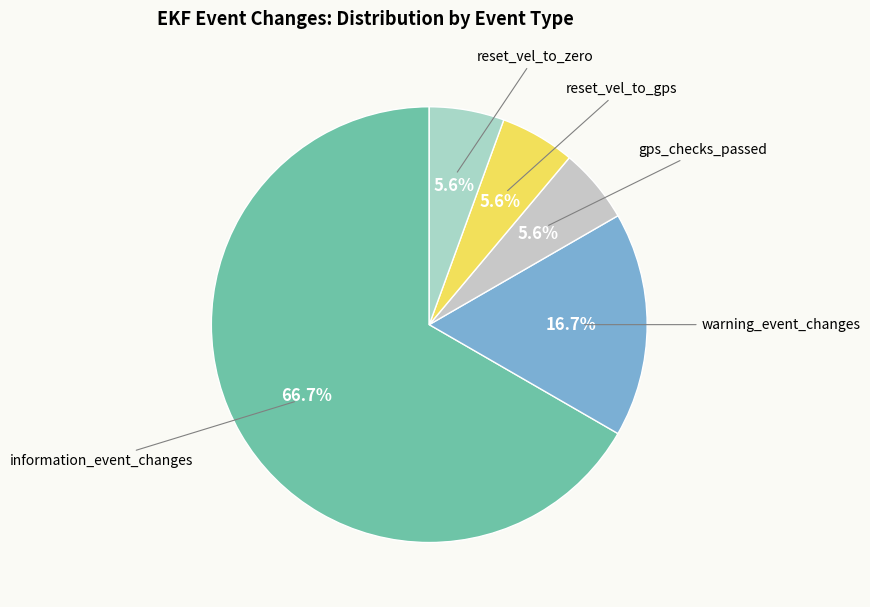

How many slices are in this pie chart?

5